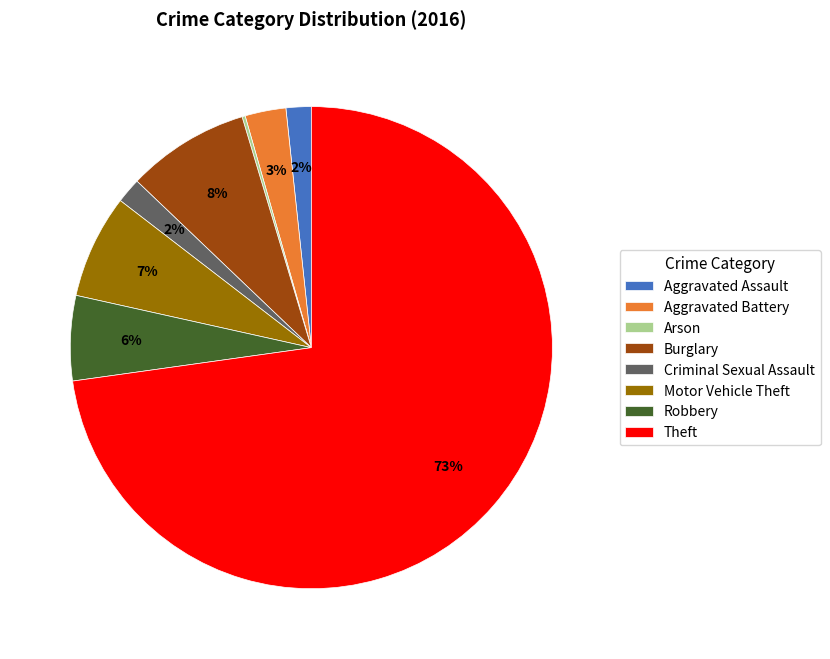

To the nearest percent, what is the combined percentage of Aggravated Battery and Motor Vehicle Theft?

10%